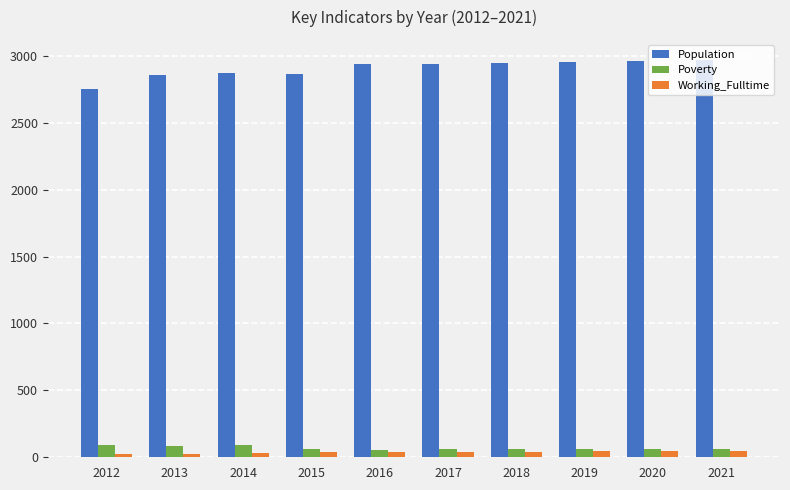

At which label does Working_Fulltime first exceed 42?

2015